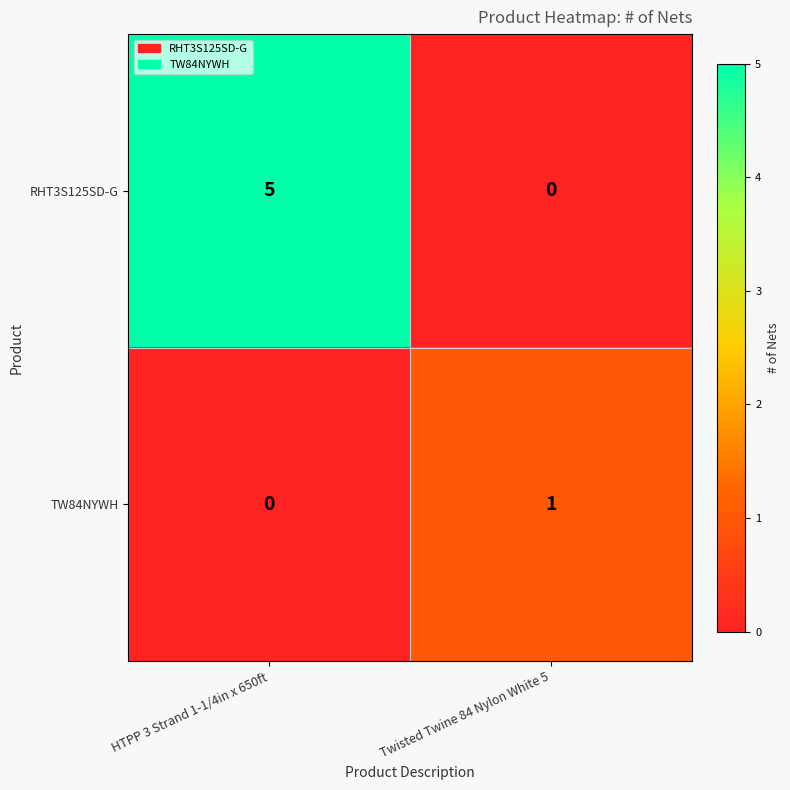

Rank the series by their maximum value, from highest to lowest.

RHT3S125SD-G, TW84NYWH